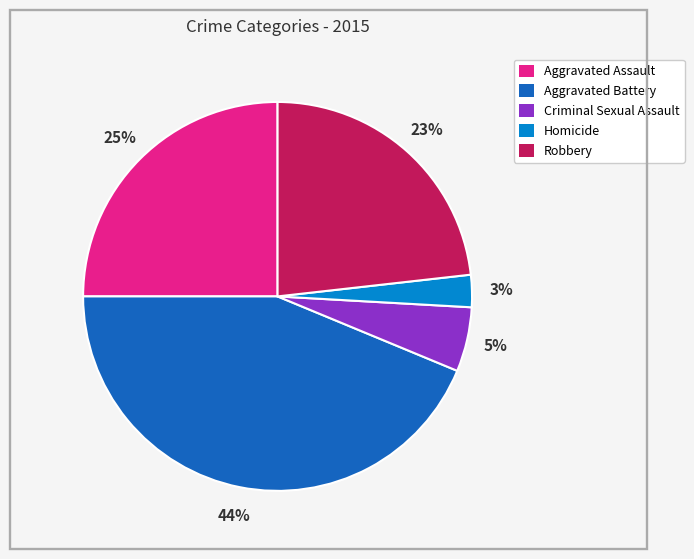

Which slice is the smallest?

Homicide